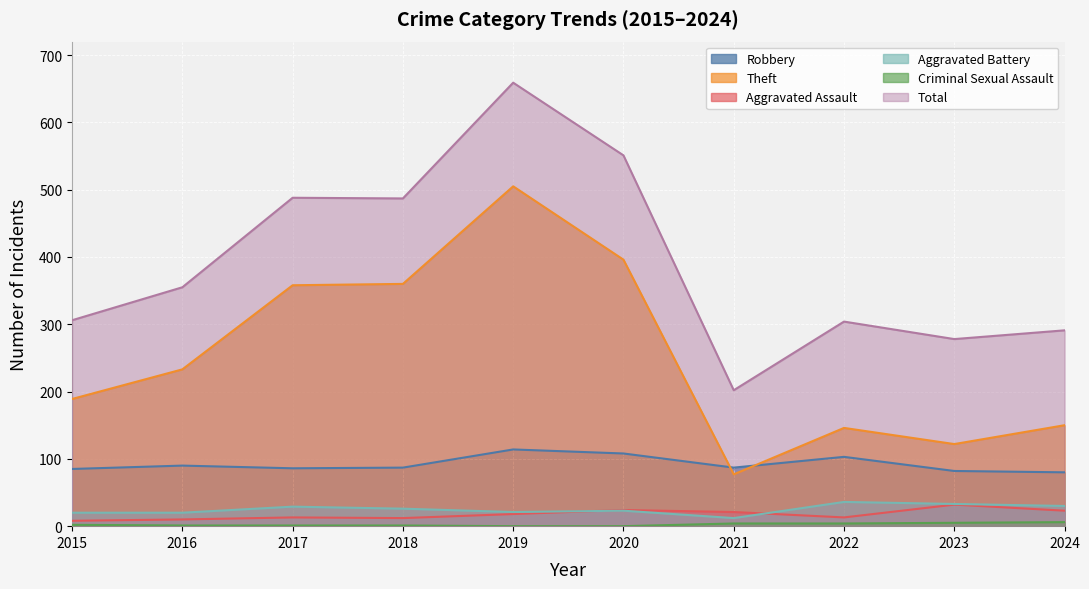

How many data points in Aggravated Assault are above 18?

4